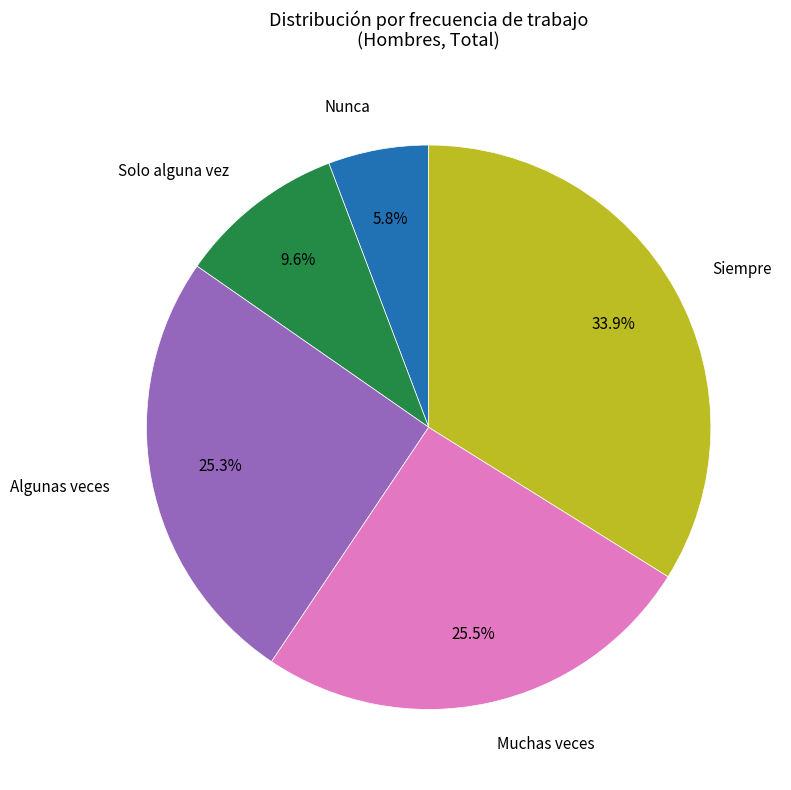

Is there a majority slice in this chart?

No